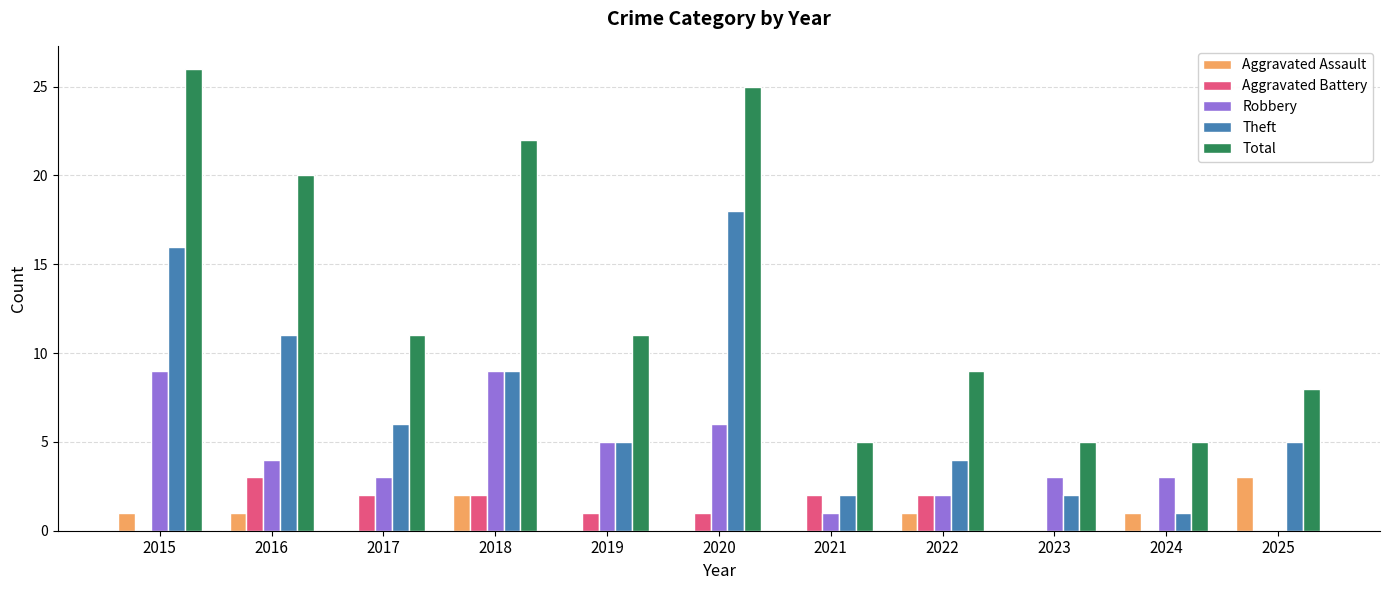

Are the bars horizontal?

No